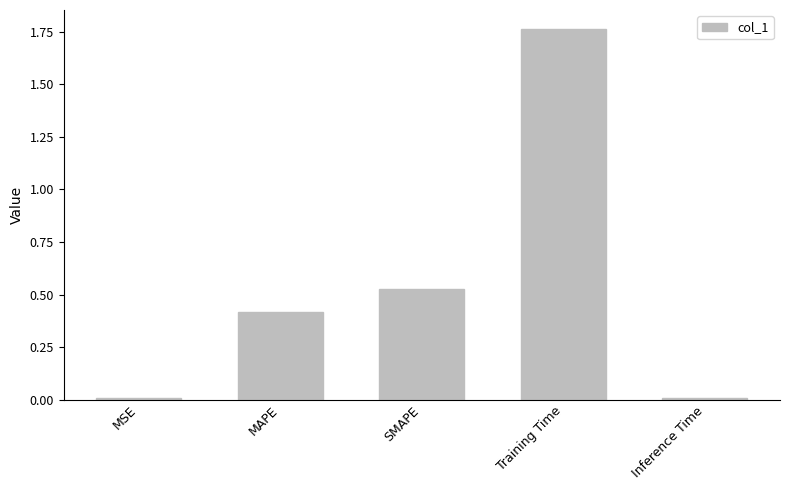

At which category does the chart reach its peak across all series?

Training Time